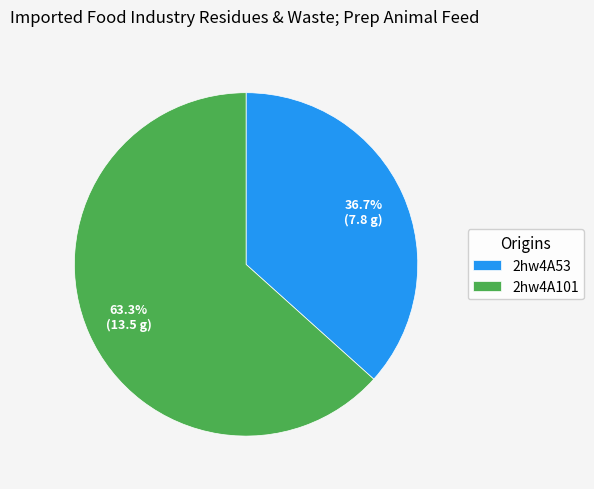

Does any single category account for the majority?

Yes